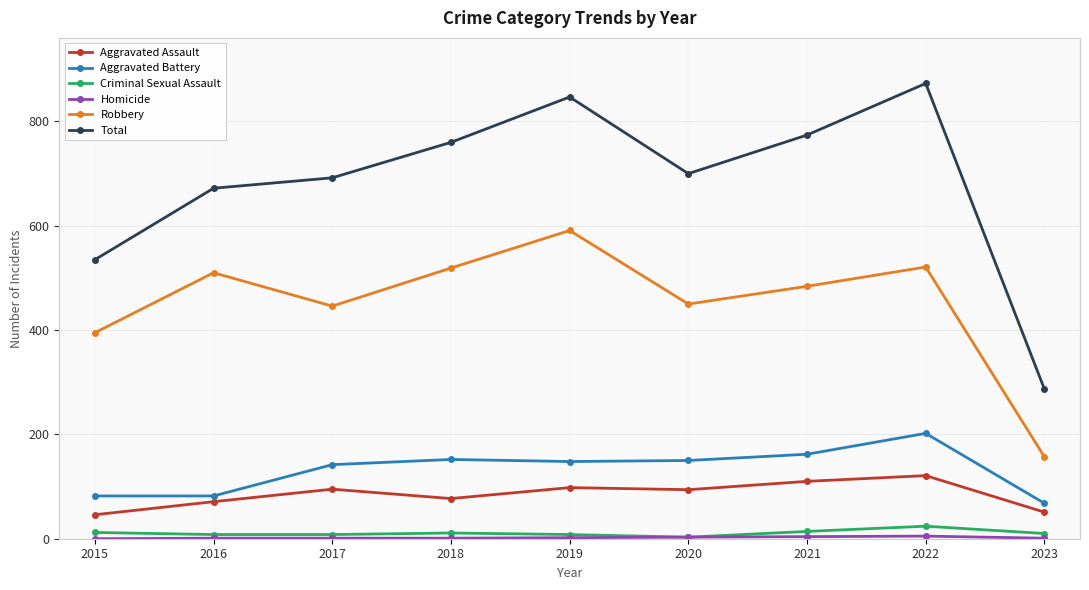

Is it true that Total equals 774 at 2021?

True